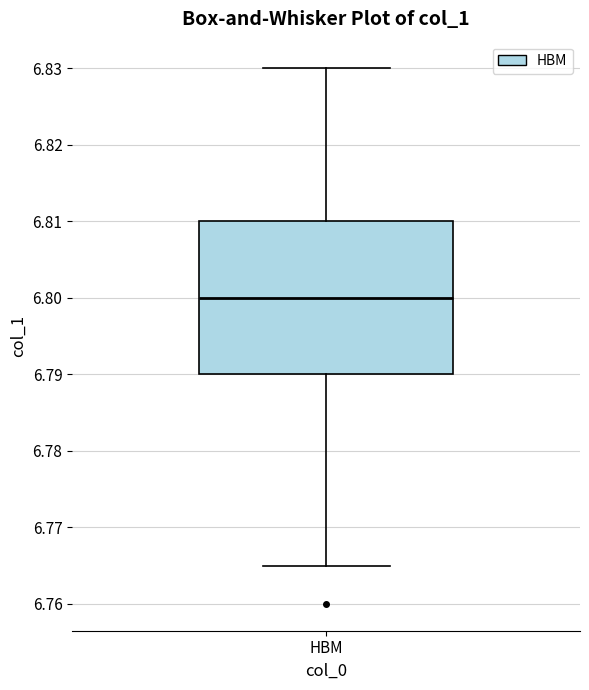

Where does the upper whisker of the box for HBM end on the y-axis? The values are not printed on the chart, so give them approximately, as read against the axis.

6.830